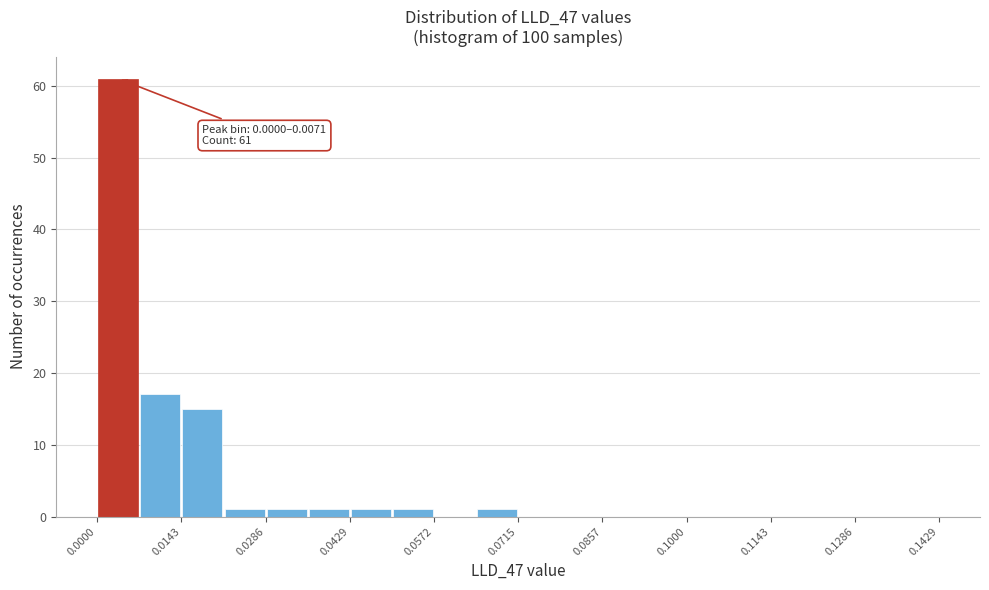

Read against the x-axis, roughly where is the centre of the tallest bar?

0.004